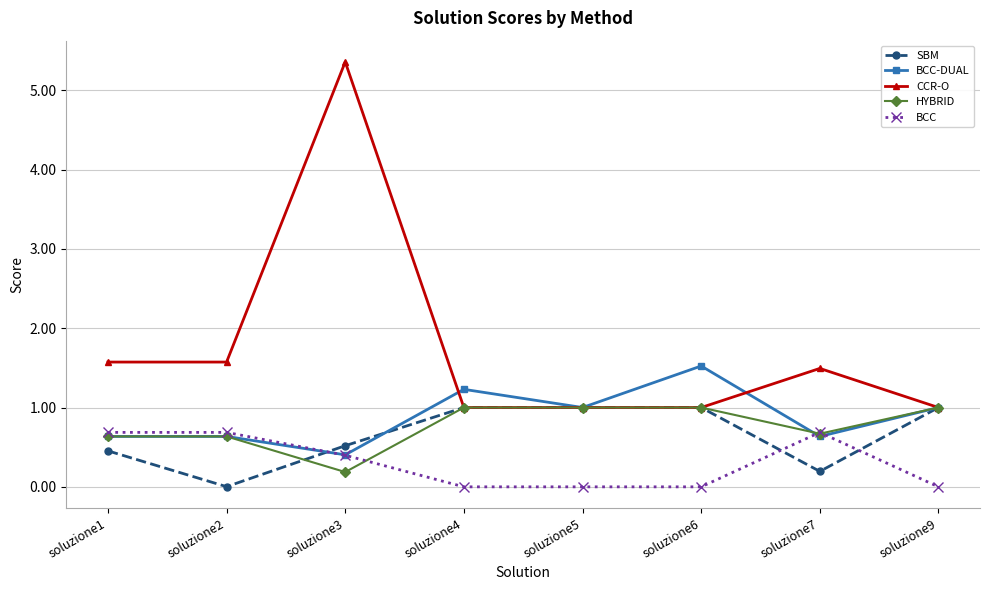

What is the total value across all series at soluzione5?

4.0